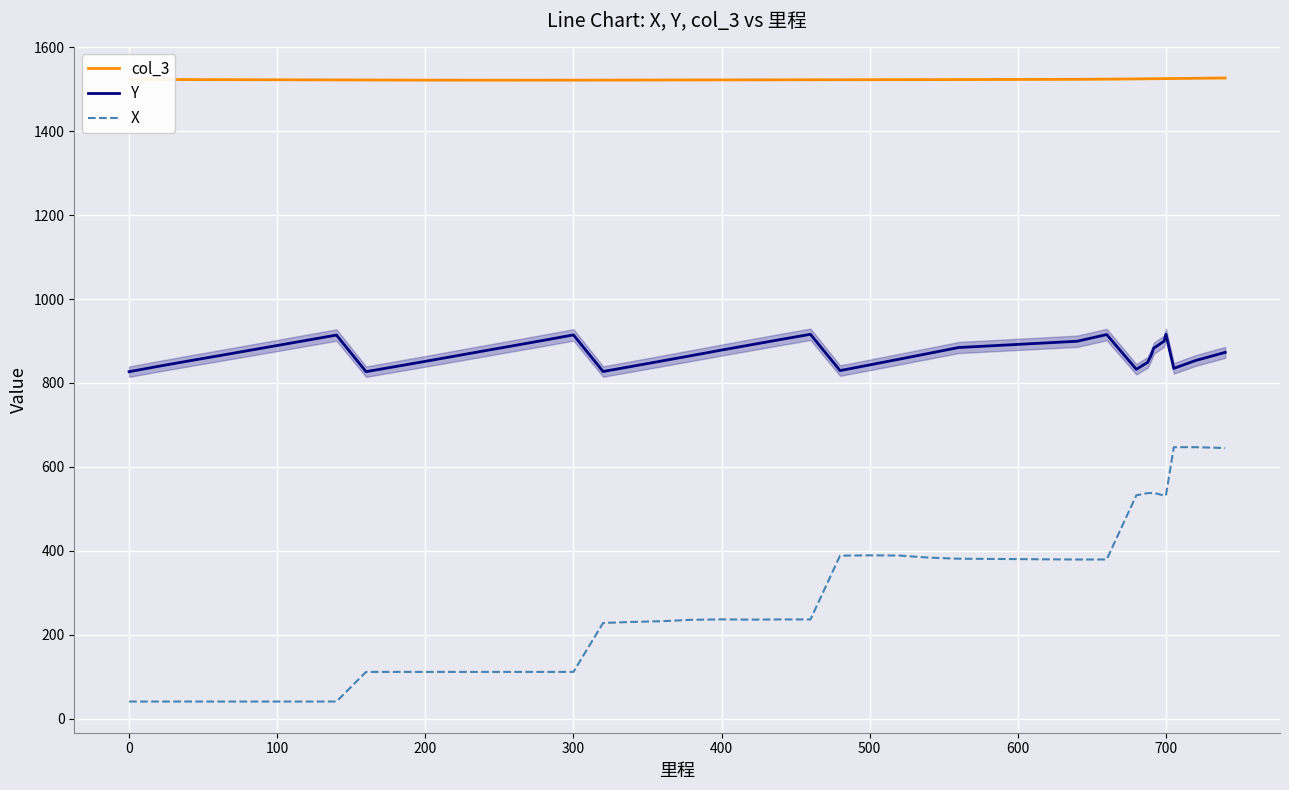

Which series has the largest total across all categories?

col_3